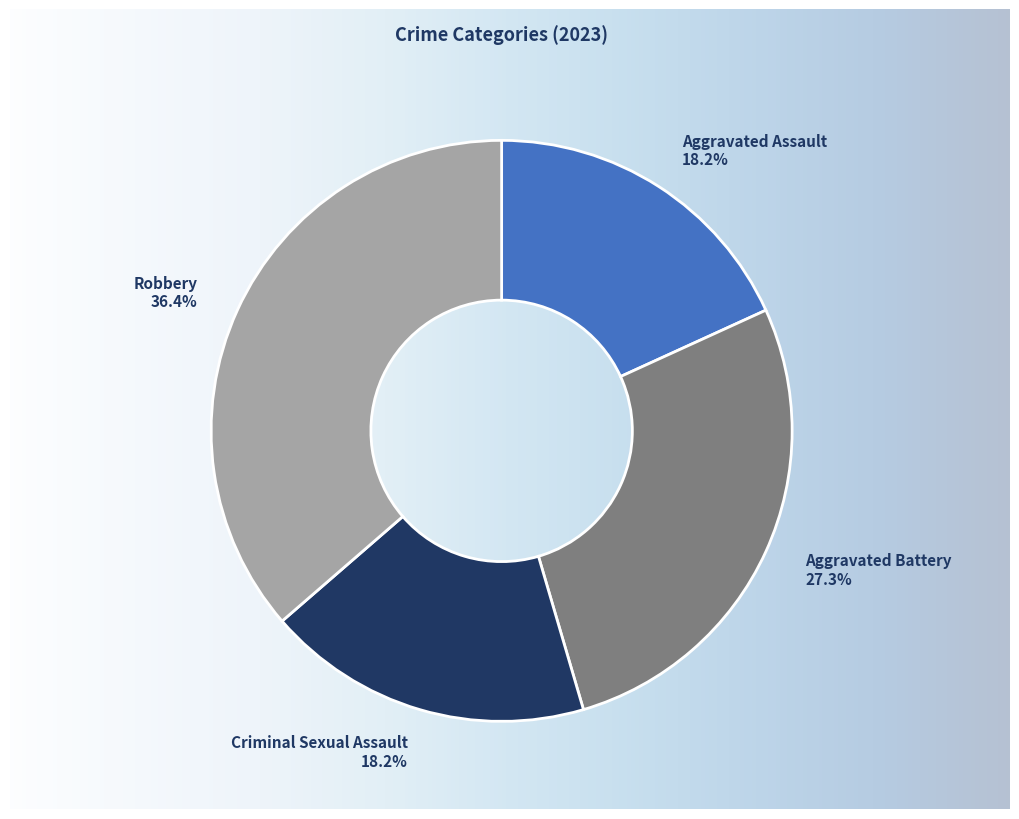

What percentage do Criminal Sexual Assault and Aggravated Battery together represent?

45.5%